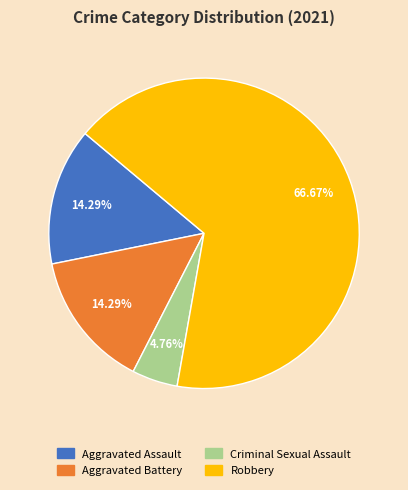

Combined, do Robbery and Criminal Sexual Assault account for over 50%?

Yes